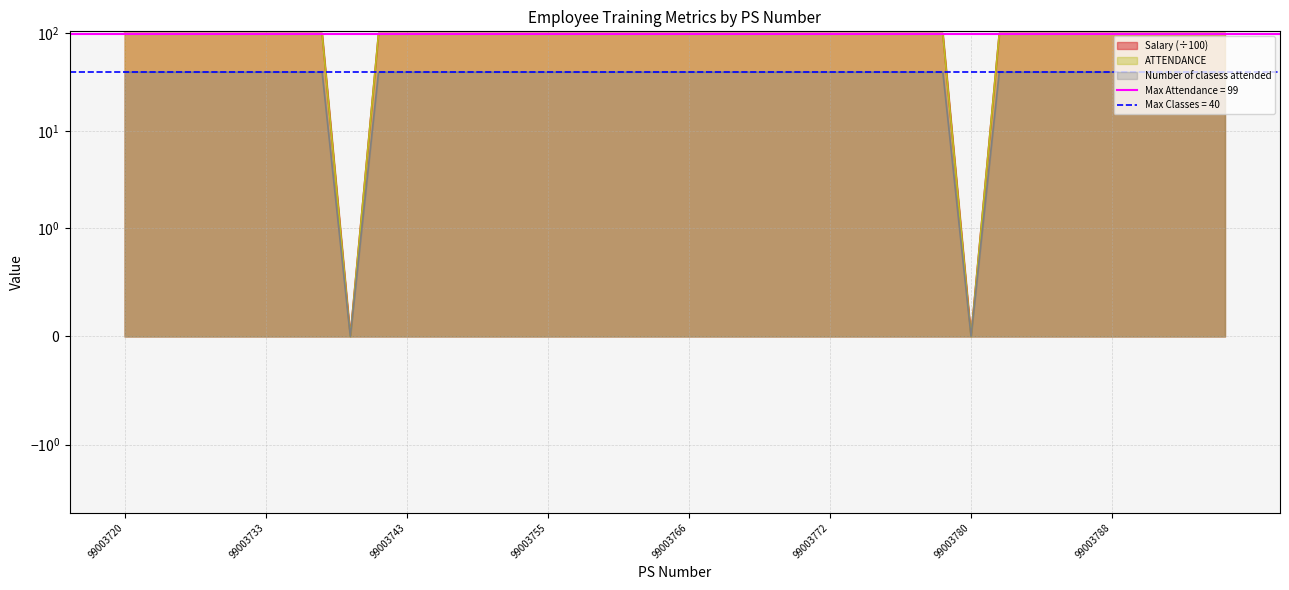

True or false: Salary and Number of clasess attended cross at least once.

False